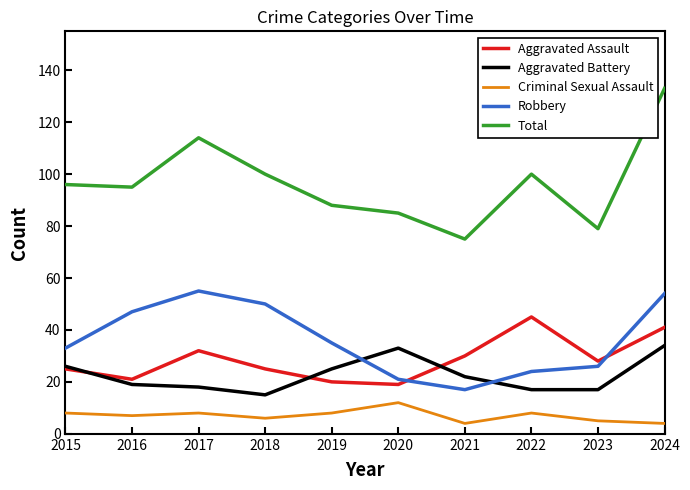

The Aggravated Assault series shows 35 at 2019. True or false?

False